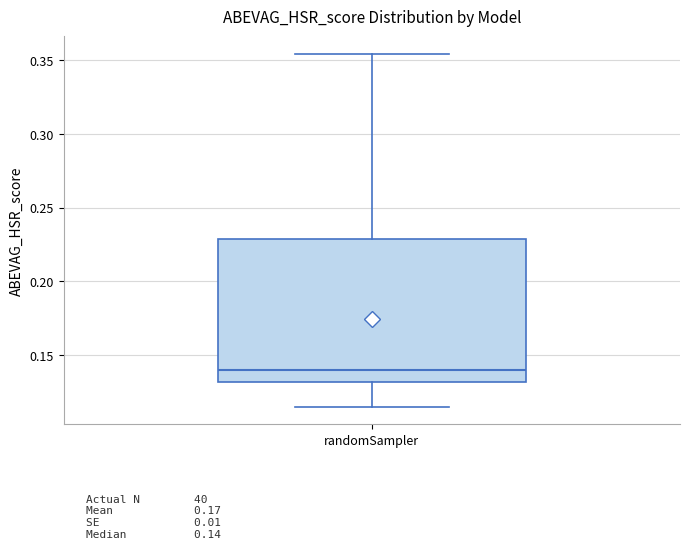

Read this box plot against the y-axis: the position of the median line, the range covered by the box, and the ends of both whiskers. The values are not printed on the chart, so give them approximately, as read against the axis.

median 0.140, box 0.130 to 0.230, whiskers 0.115 to 0.355